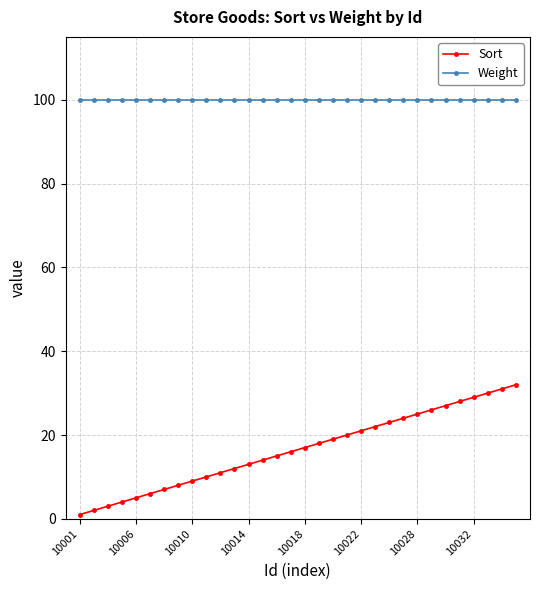

What is the lowest value of the Weight series?

100